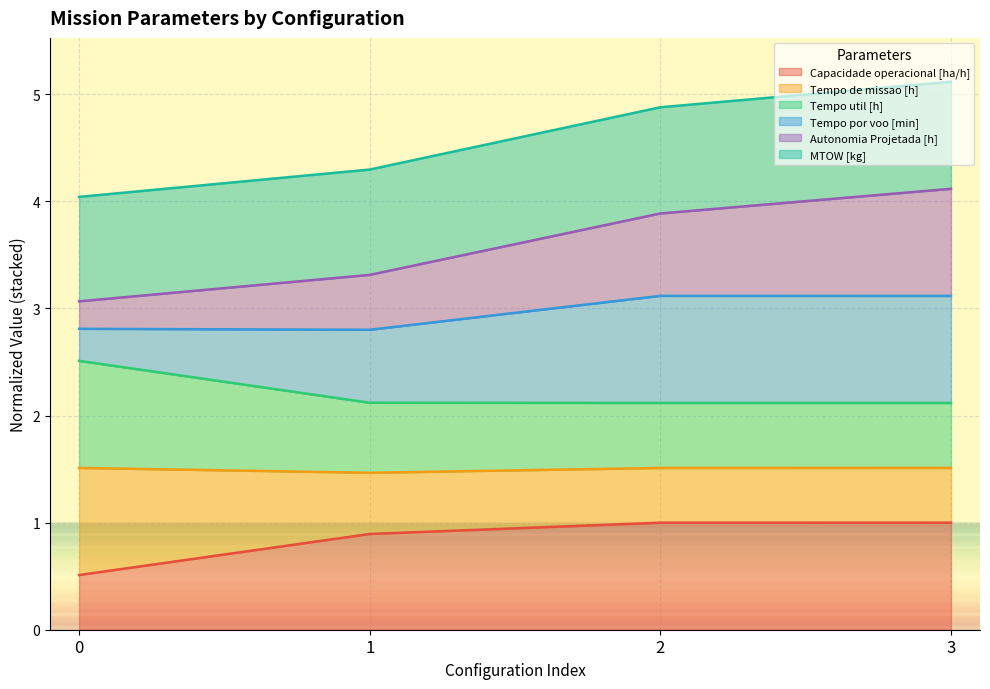

What is the spread (max minus min) of values at 3?

4.1